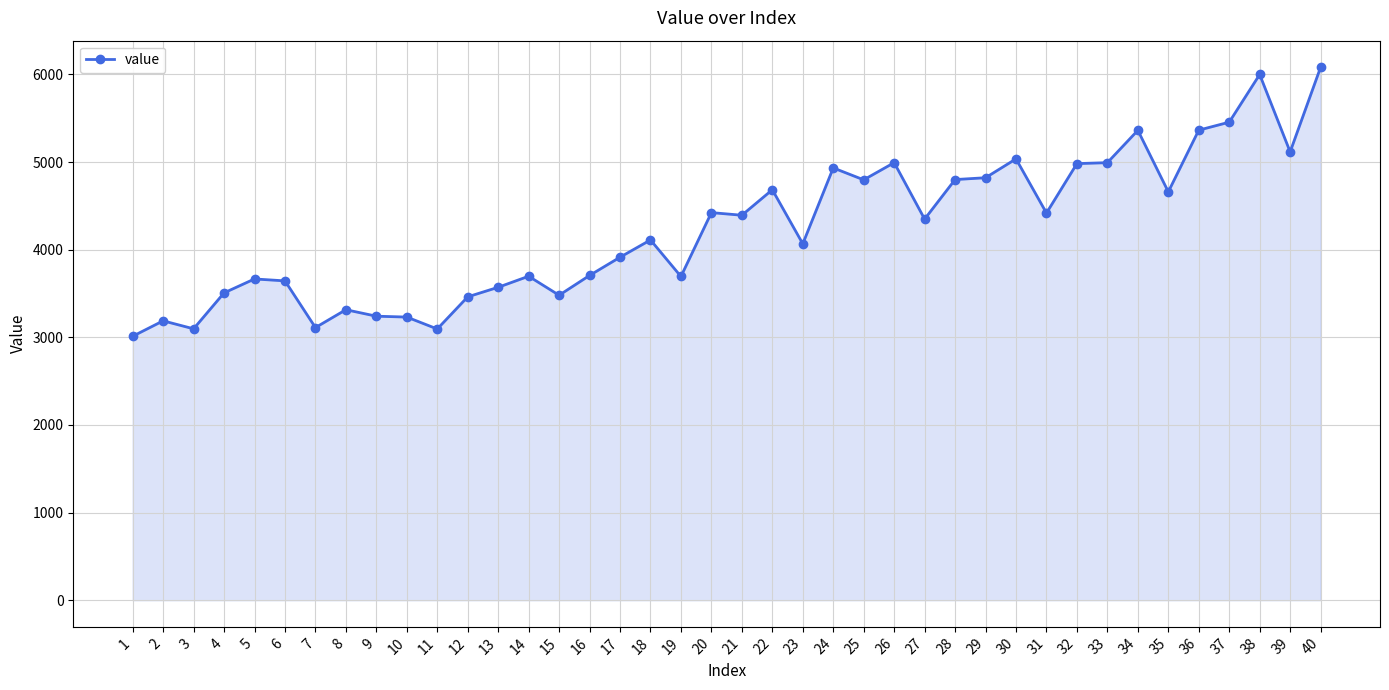

What is the value of the 29th point from the left?

4821